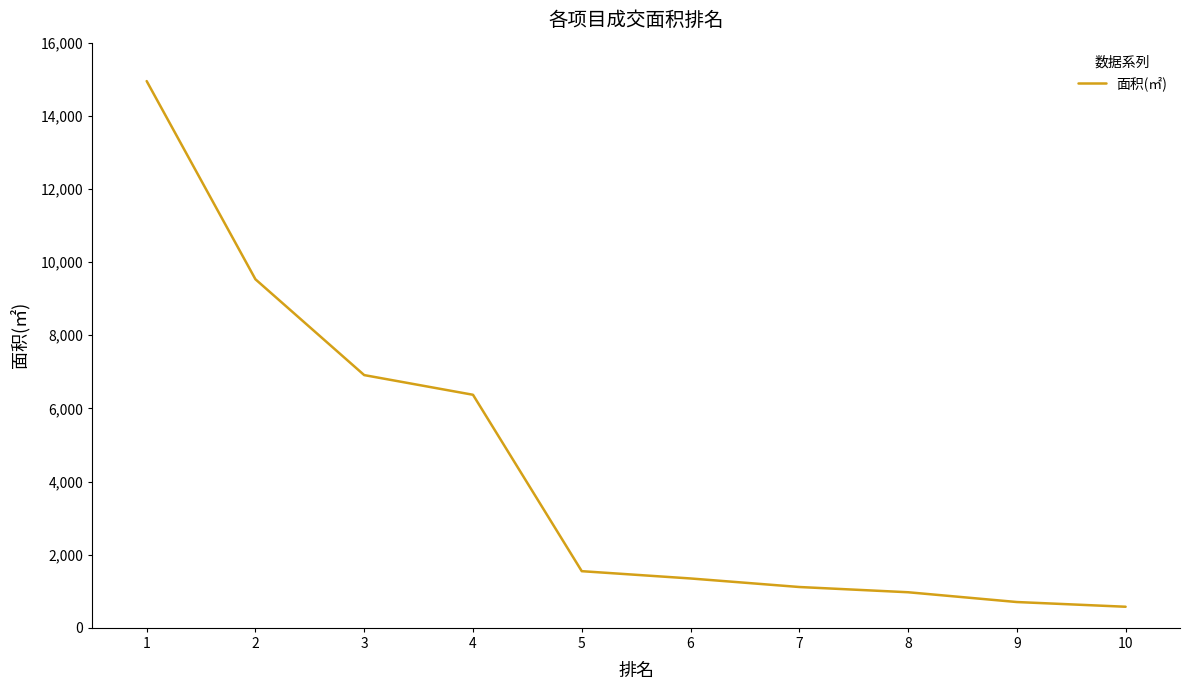

Between 10 and 1, which is larger?

1